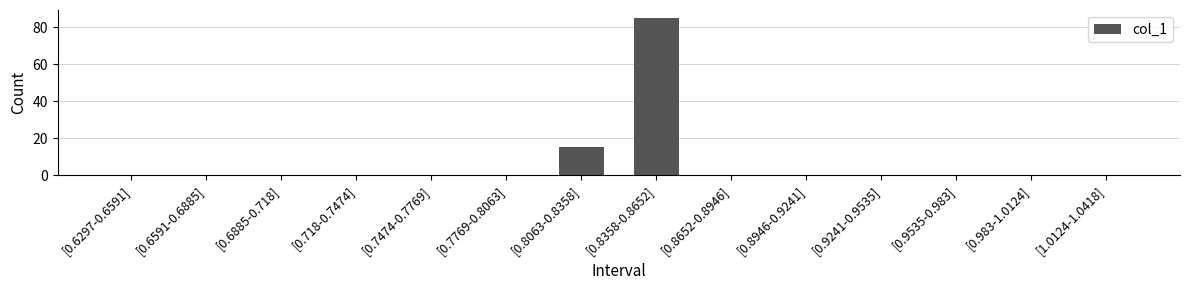

The value at [0.9535-0.983] is 30. True or false?

False